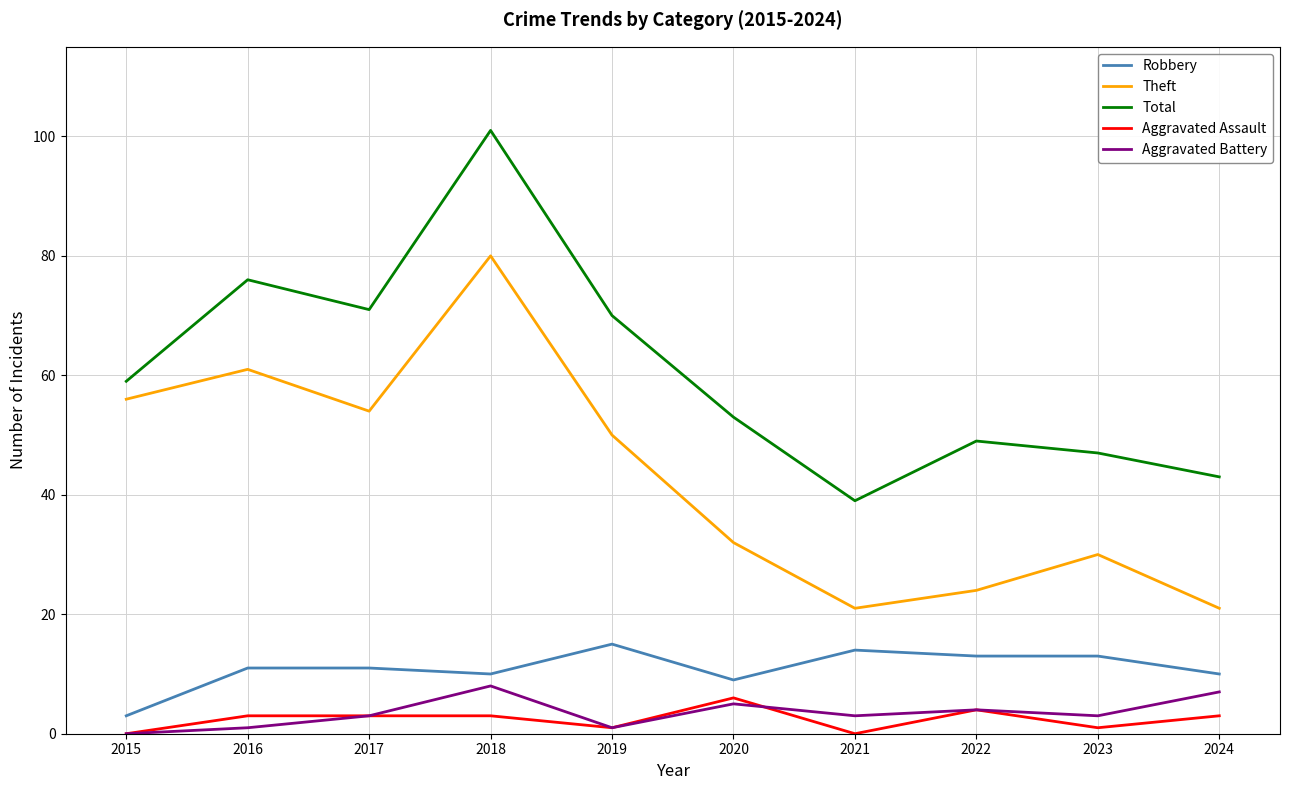

How many lines are shown in the chart?

5